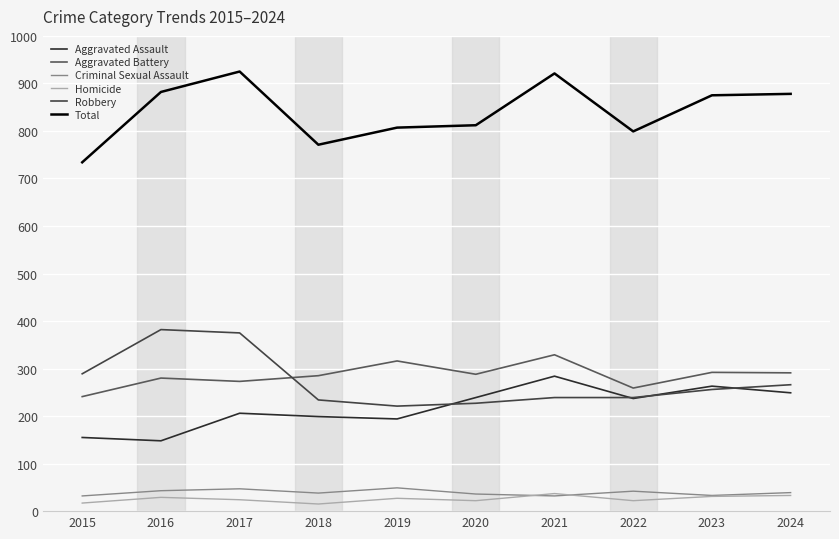

How many distinct data groups are displayed?

6